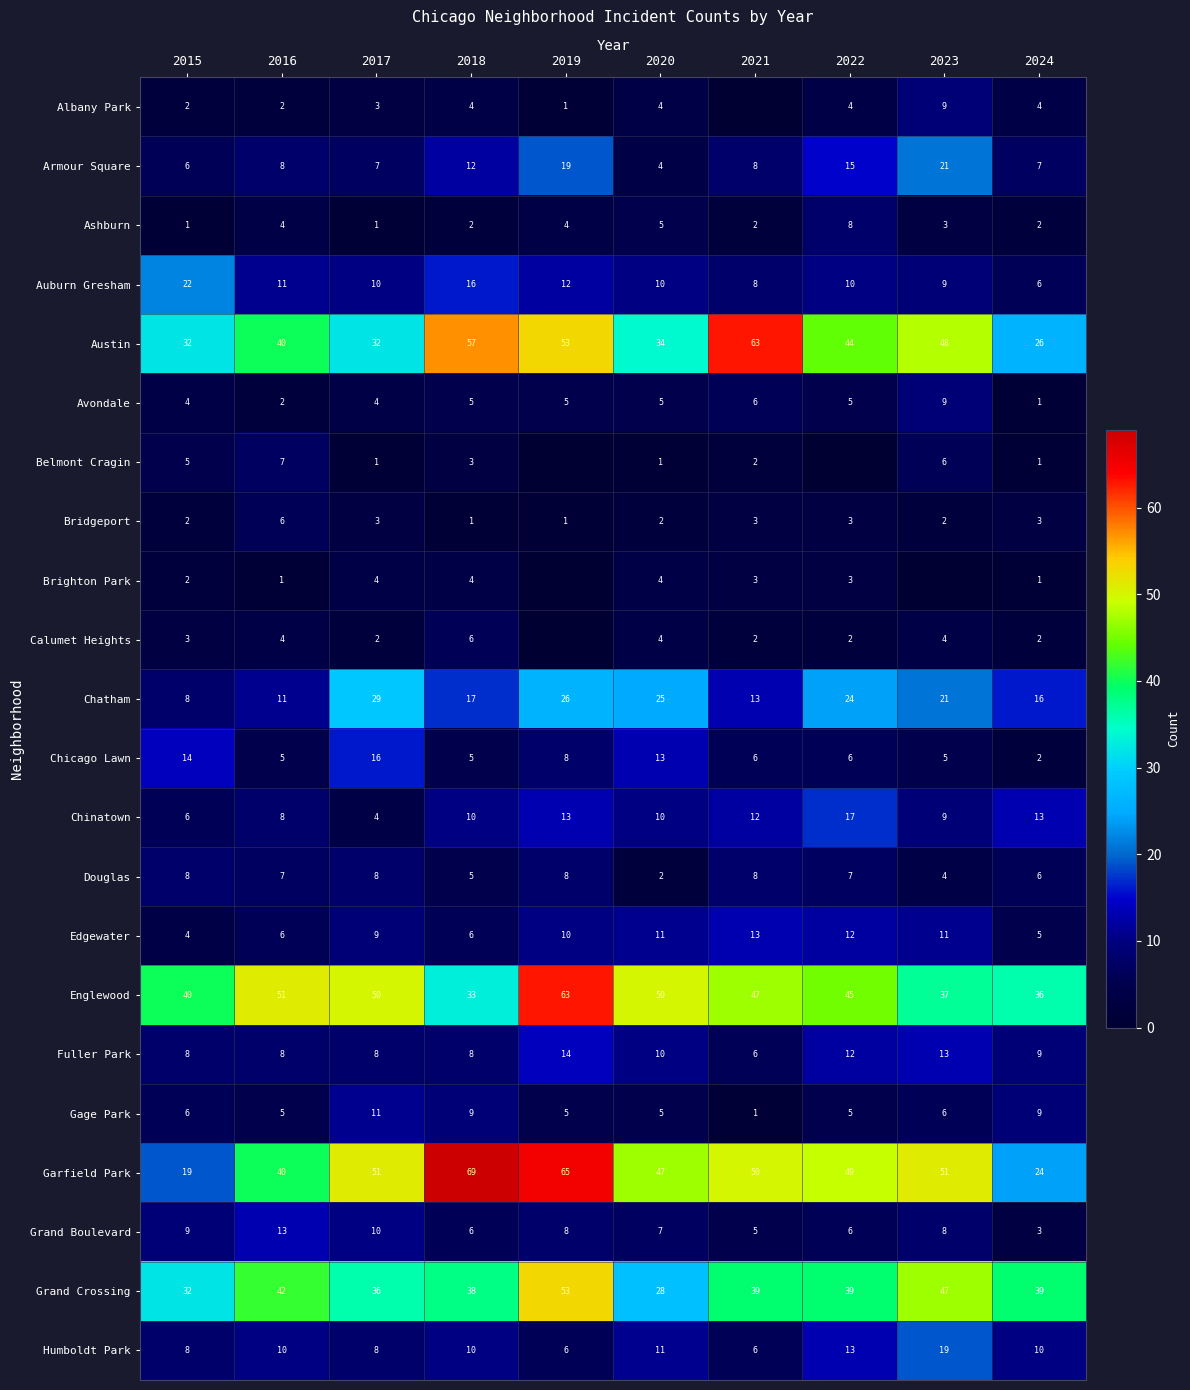

What is the average value of the Edgewater series?

9